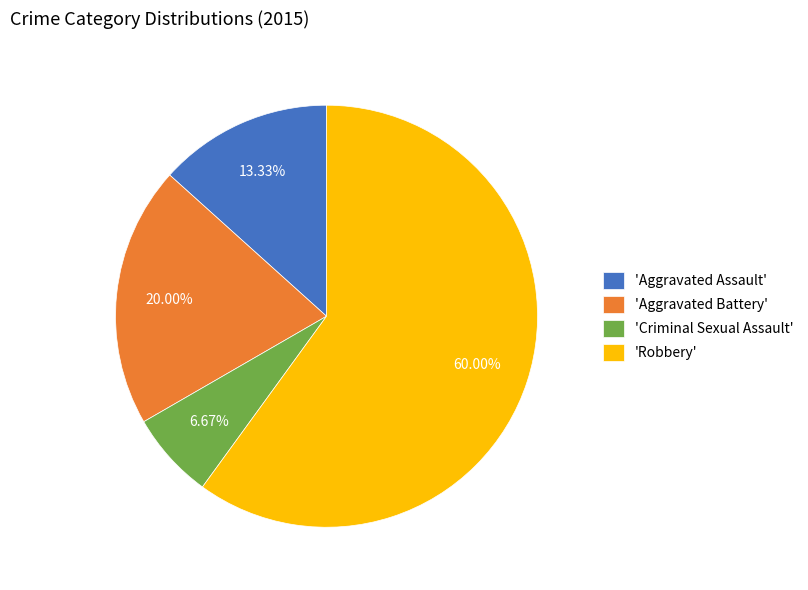

What is the largest slice in the pie chart?

'Robbery'